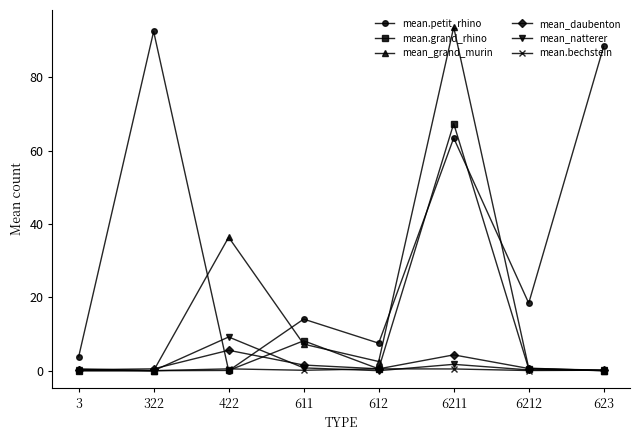

Where do mean.petit_rhino and mean_natterer first cross each other?

322 and 422